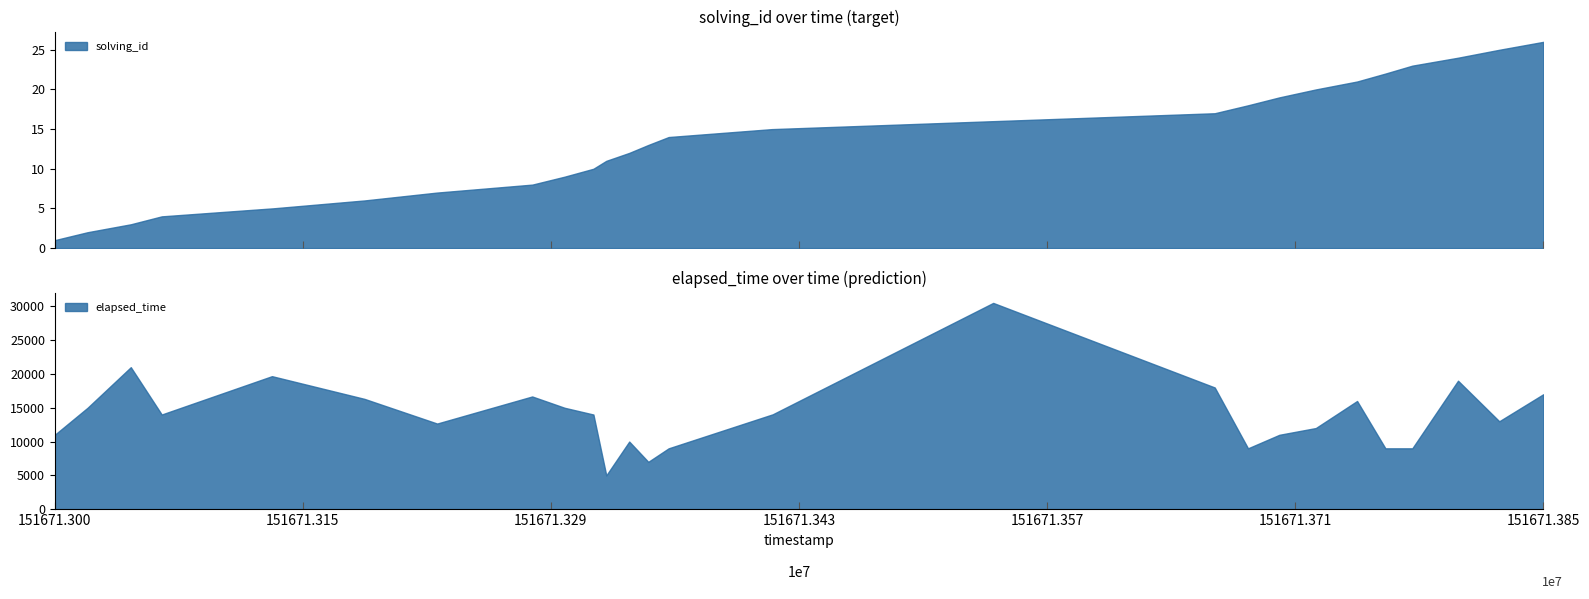

The value of solving_id at 2 is 1. True or false?

False